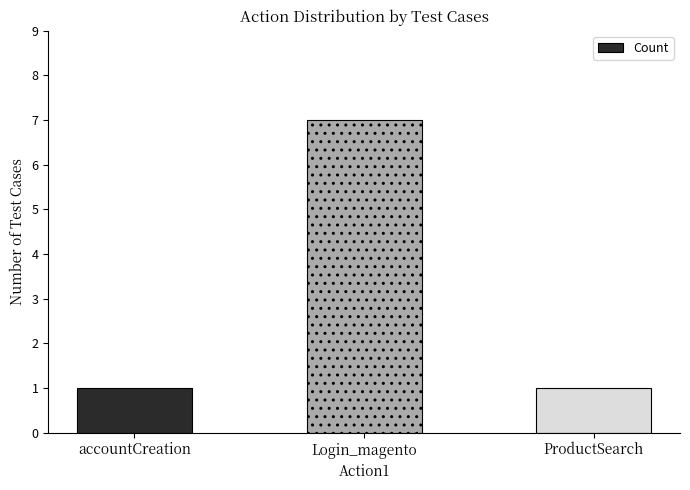

Which has a higher value, accountCreation or Login_magento?

Login_magento